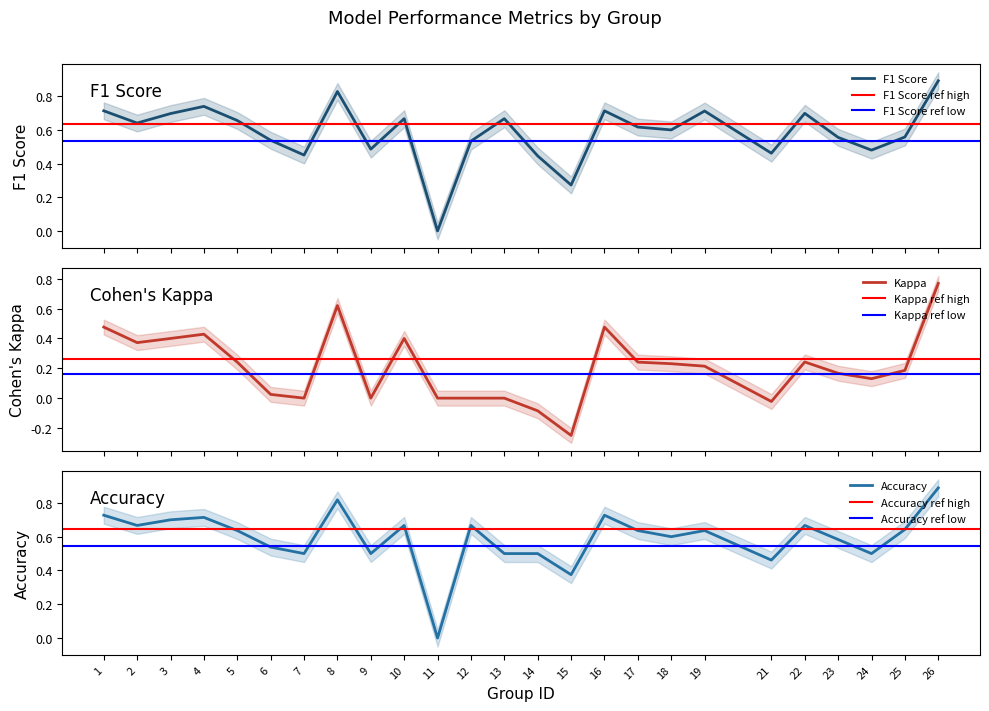

What is the difference between the maximum and minimum values in the f1 series?

0.9